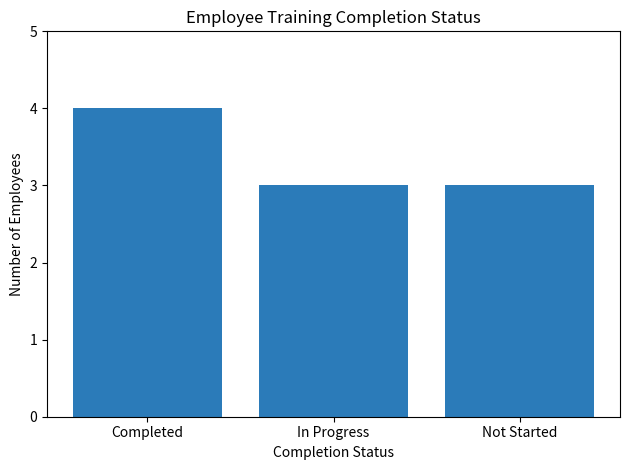

Between In Progress and Completed, which is larger?

Completed